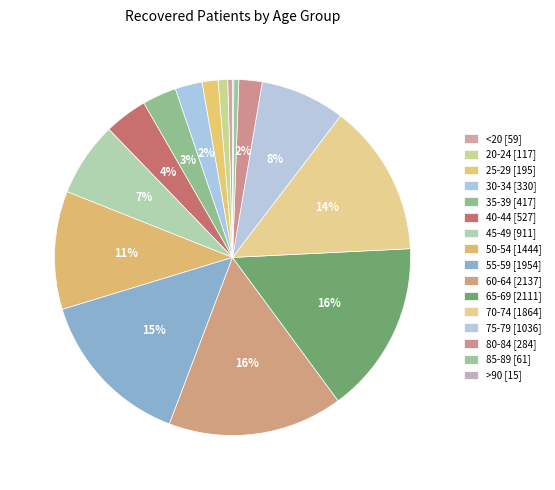

Is 85-89 the majority of the pie?

No